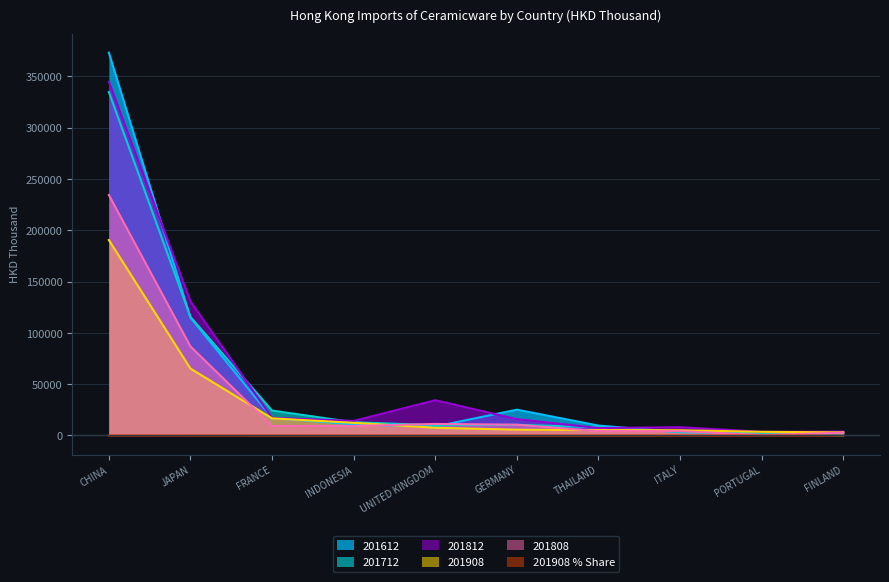

Reading left to right, extract all data points from this chart.

201612: CHINA=373034.9	JAPAN=114778.2	FRANCE=17156.1	INDONESIA=10856.0	UNITED KINGDOM=8732.5	GERMANY=25159.1	THAILAND=9651.5	ITALY=3235.3	PORTUGAL=2492.9	FINLAND=153.1
201712: CHINA=334652.0	JAPAN=115520.3	FRANCE=24263.3	INDONESIA=12937.4	UNITED KINGDOM=10025.8	GERMANY=10403.9	THAILAND=7967.7	ITALY=3368.2	PORTUGAL=2200.3	FINLAND=2485.7
201808: CHINA=234340.8	JAPAN=86739.0	FRANCE=9202.1	INDONESIA=9336.1	UNITED KINGDOM=11246.3	GERMANY=10493.0	THAILAND=4243.9	ITALY=4216.7	PORTUGAL=496.3	FINLAND=2755.7
201812: CHINA=344730.4	JAPAN=130564.9	FRANCE=17188.0	INDONESIA=14218.2	UNITED KINGDOM=34381.3	GERMANY=15938.7	THAILAND=7233.0	ITALY=8071.8	PORTUGAL=3615.6	FINLAND=3780.4
201908: CHINA=190444.5	JAPAN=65200.5	FRANCE=16716.8	INDONESIA=12342.7	UNITED KINGDOM=7518.3	GERMANY=5648.4	THAILAND=5296.3	ITALY=5129.5	PORTUGAL=3578.3	FINLAND=3036.1
201908_pct: CHINA=55.7	JAPAN=19.1	FRANCE=4.9	INDONESIA=3.6	UNITED KINGDOM=2.2	GERMANY=1.7	THAILAND=1.5	ITALY=1.5	PORTUGAL=1.0	FINLAND=0.9